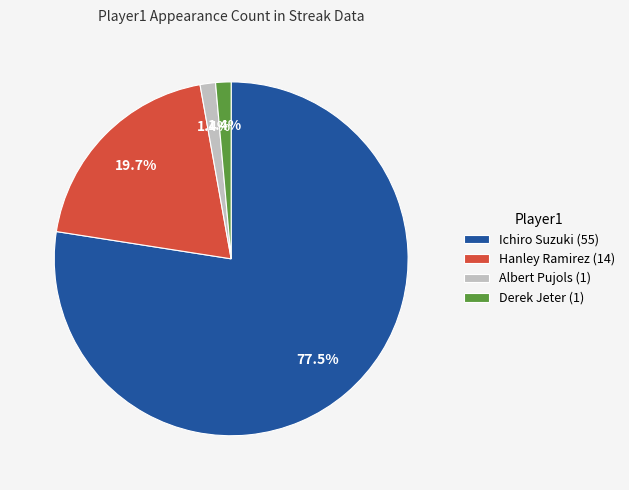

How many segments does this pie chart have?

4